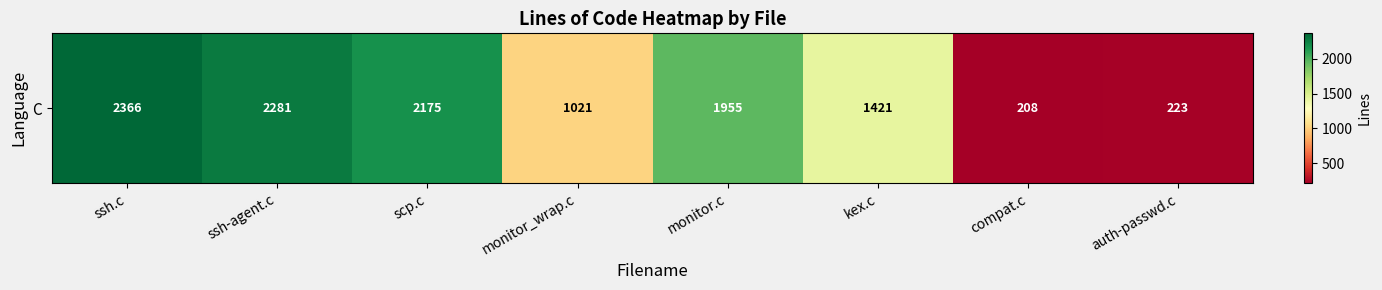

Read the value at ssh-agent.c, to the nearest 10.

2280